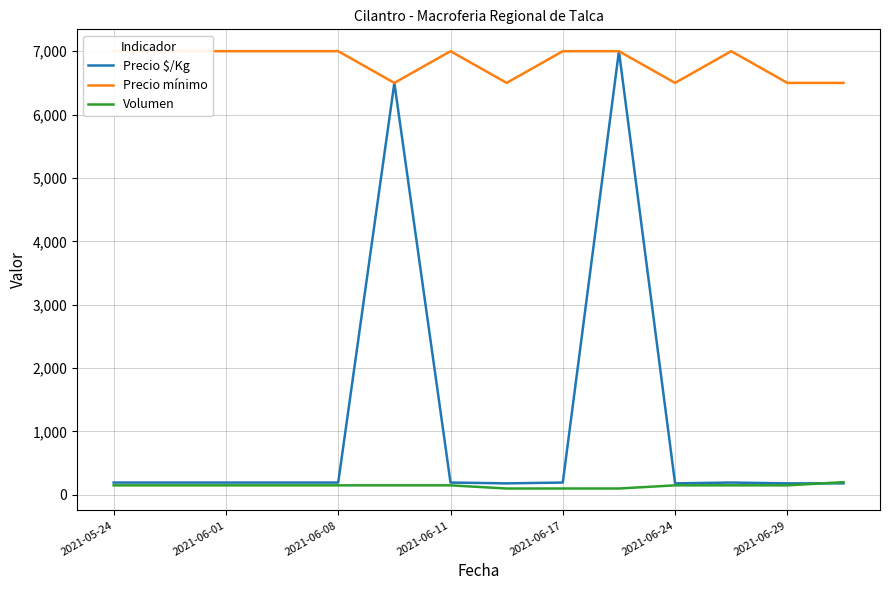

What is the highest value of the Volumen series?

200